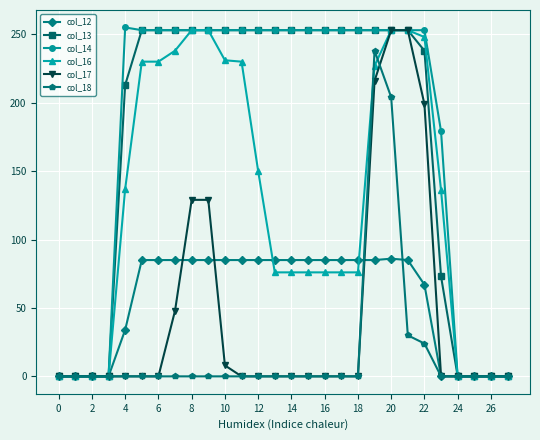

What is the average value of the col_12 series?

55